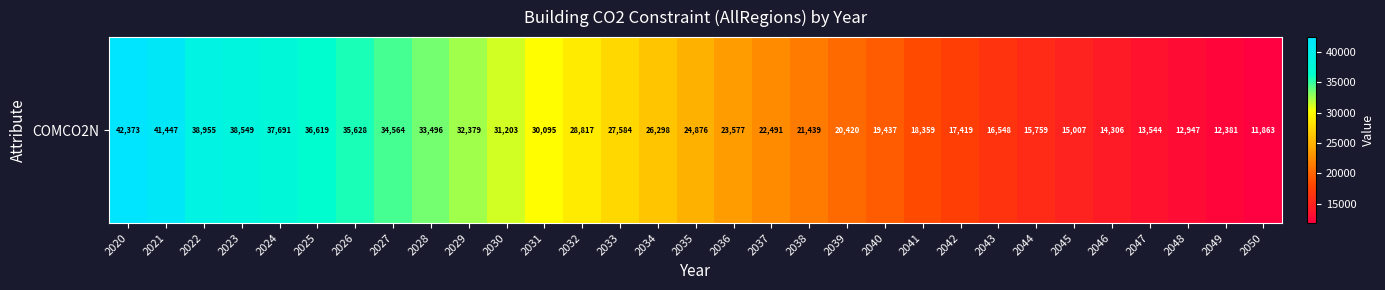

How many values are below 24875?

15